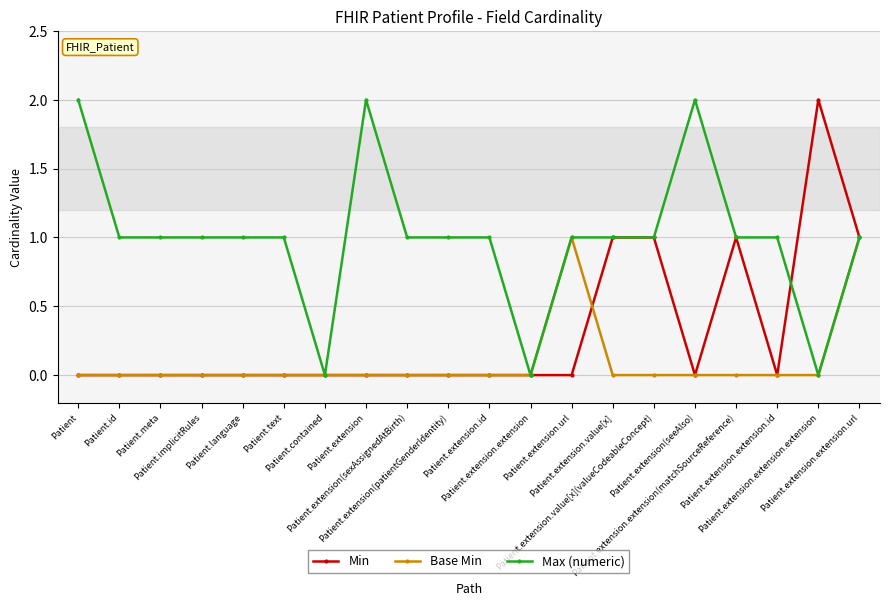

Rank the series by their average value, from lowest to highest.

Base Min, Min, Max (numeric)